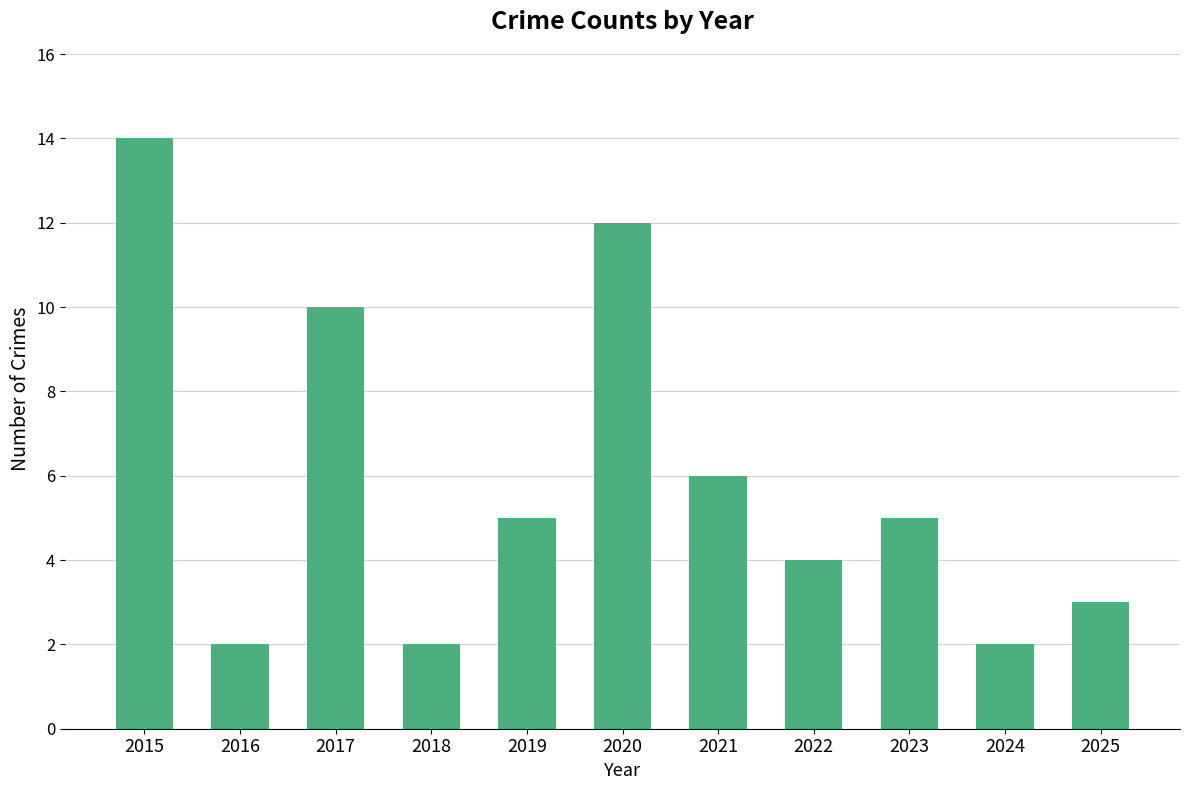

What is the ratio of the value at 2016 to the value at 2025?

0.7